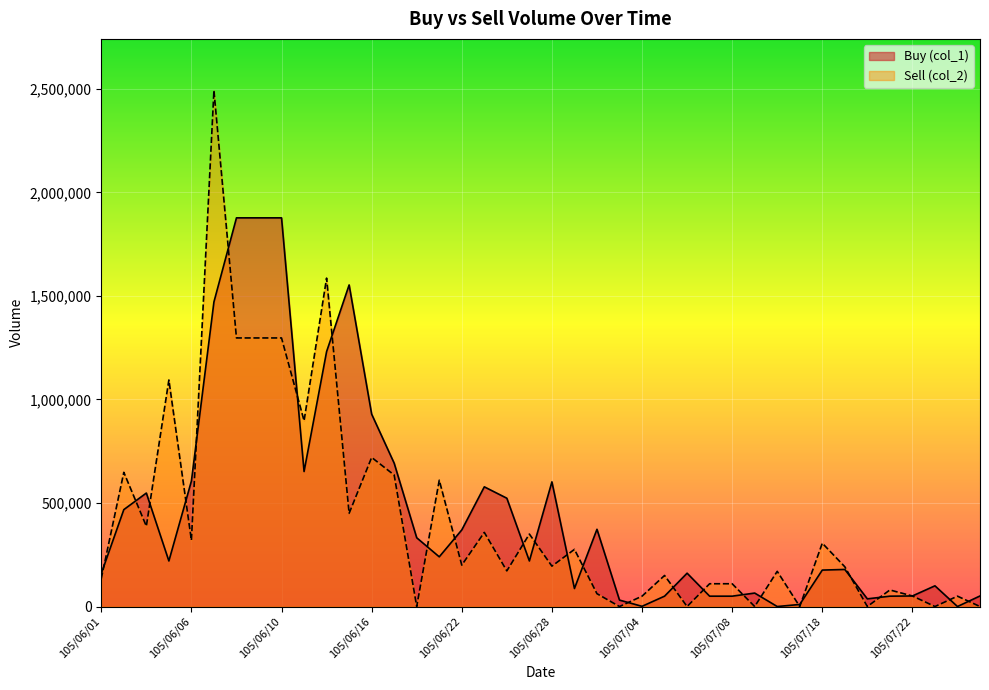

At how many categories does at least one series exceed 1143745?

6